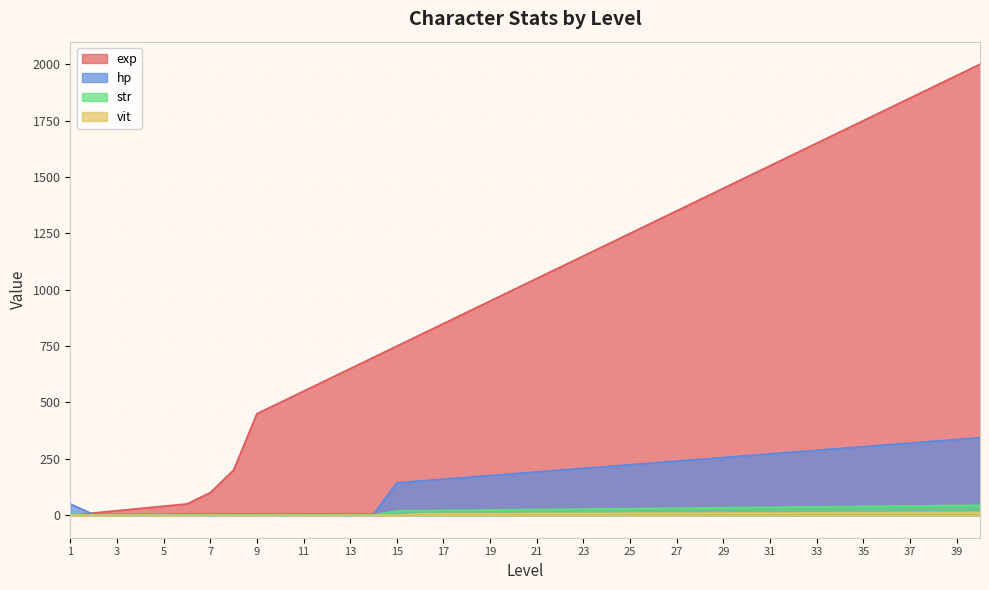

At which label is hp closest to 173?

19